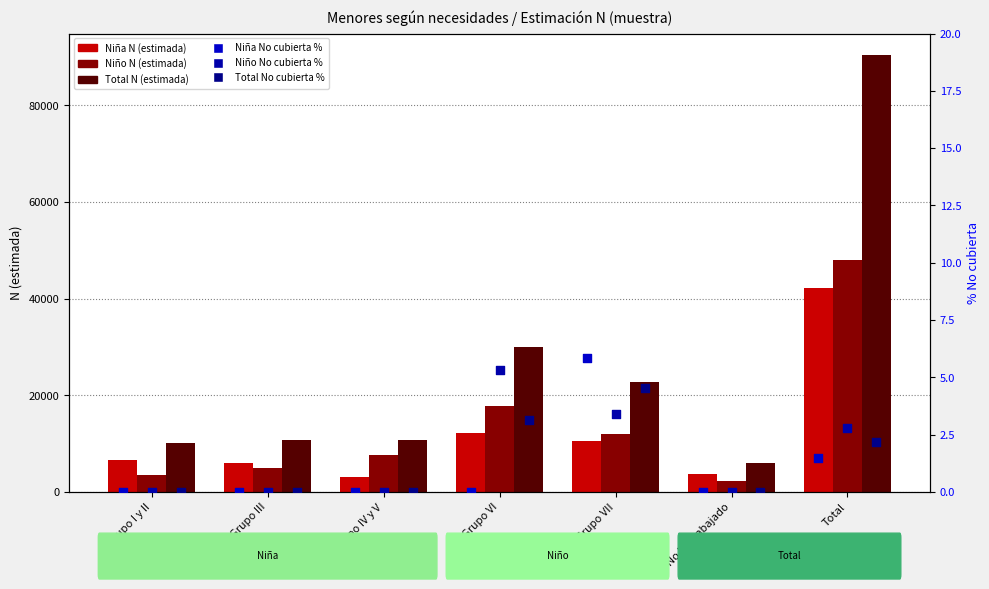

Which series reaches the maximum Y coordinate?

Total N (estimada)